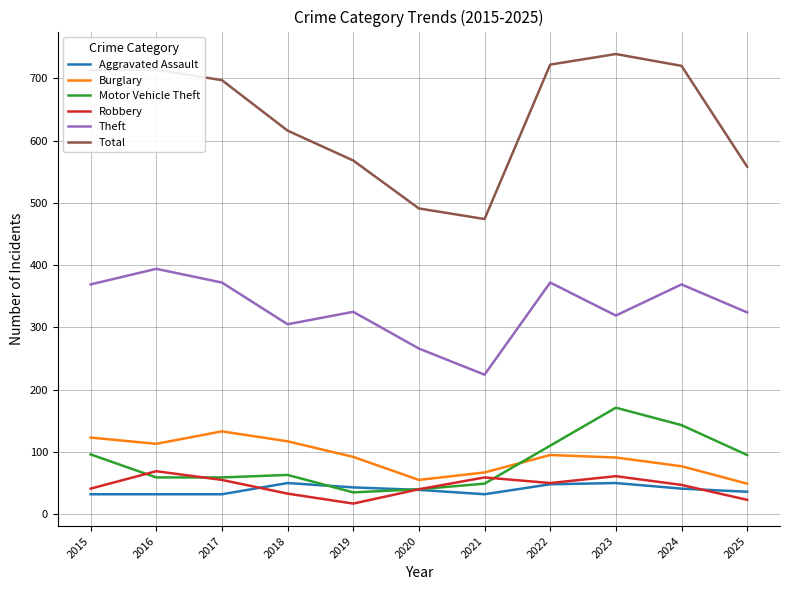

What is the total value across all series at 2022?

1397